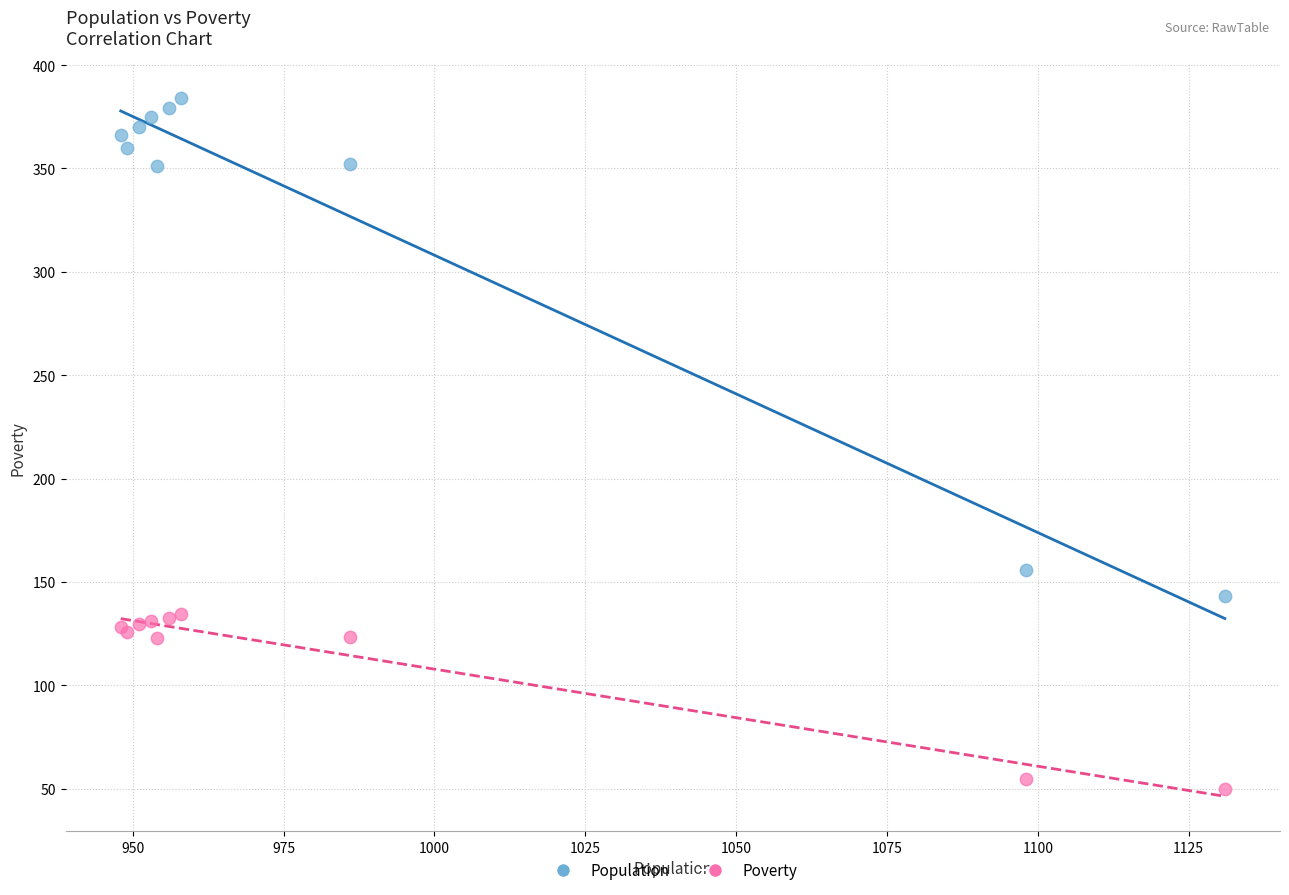

Across all series, what Y value is closest to 217?

156.0